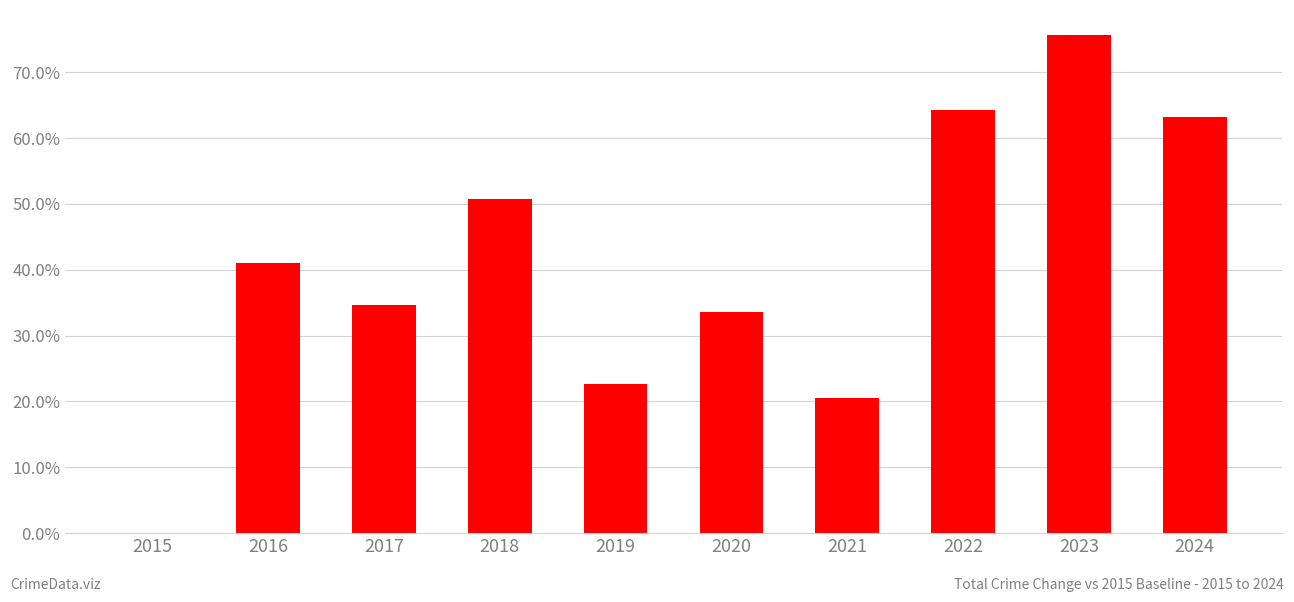

Between 2024 and 2023, which is larger?

2023